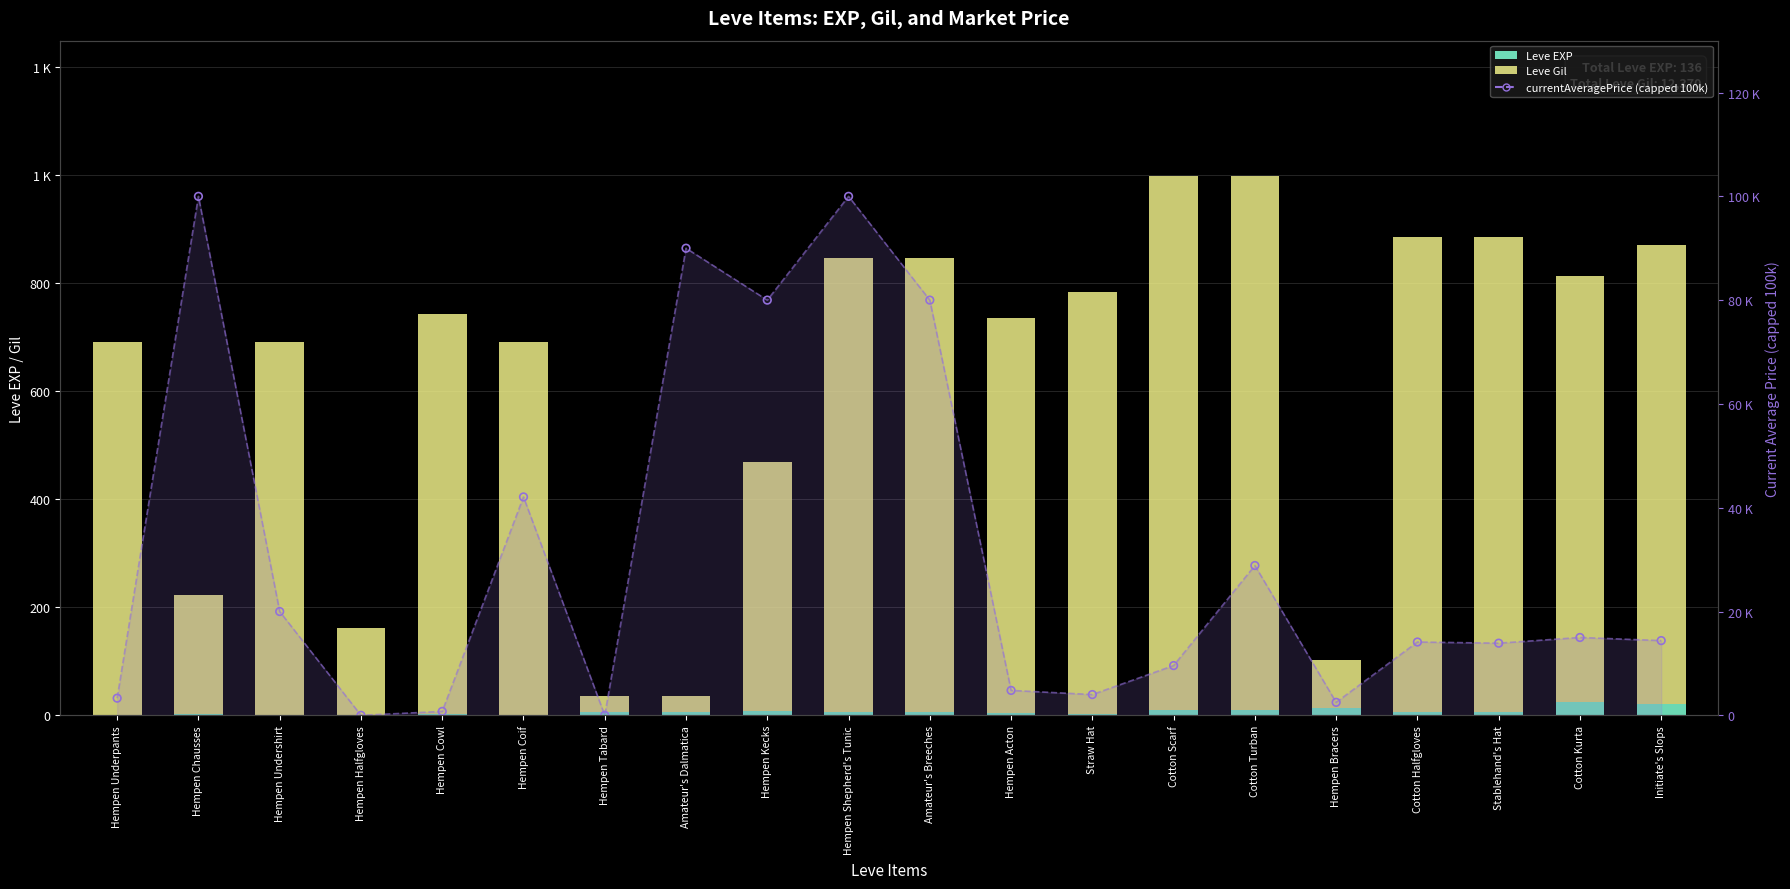

What is the total value across all series at Hempen Coif?

42772.0